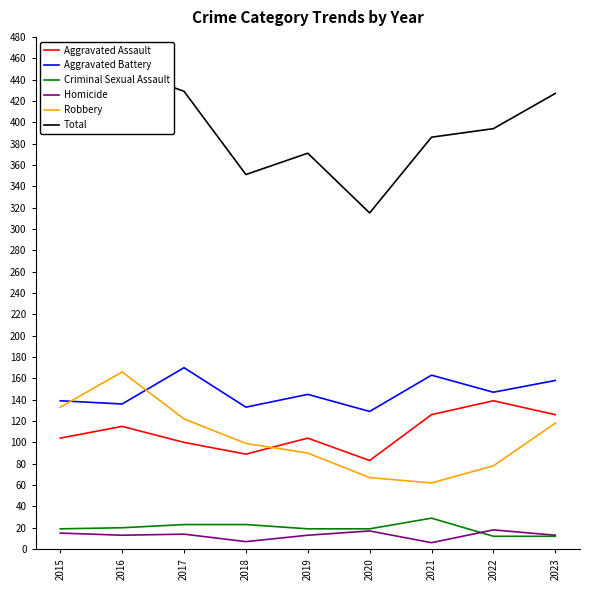

What is the smallest value displayed?

6